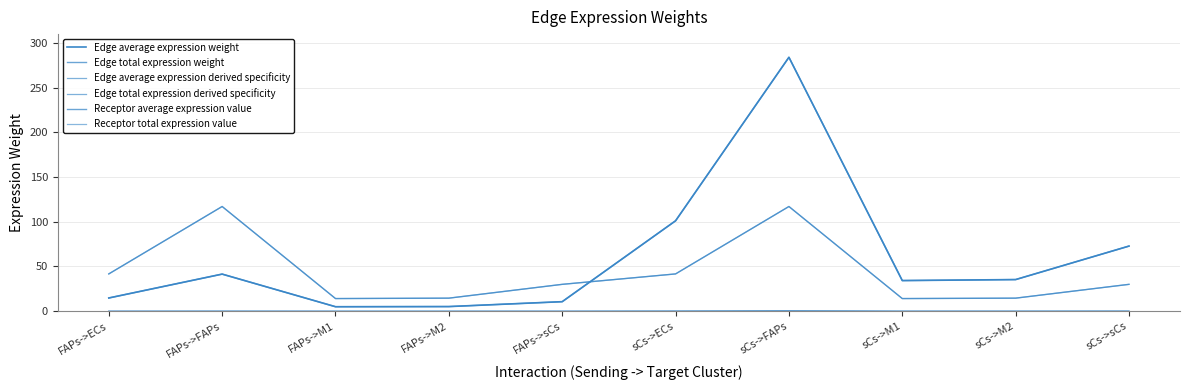

What is the difference between the Edge average expression weight values at FAPs->FAPs and FAPs->M1?

36.5